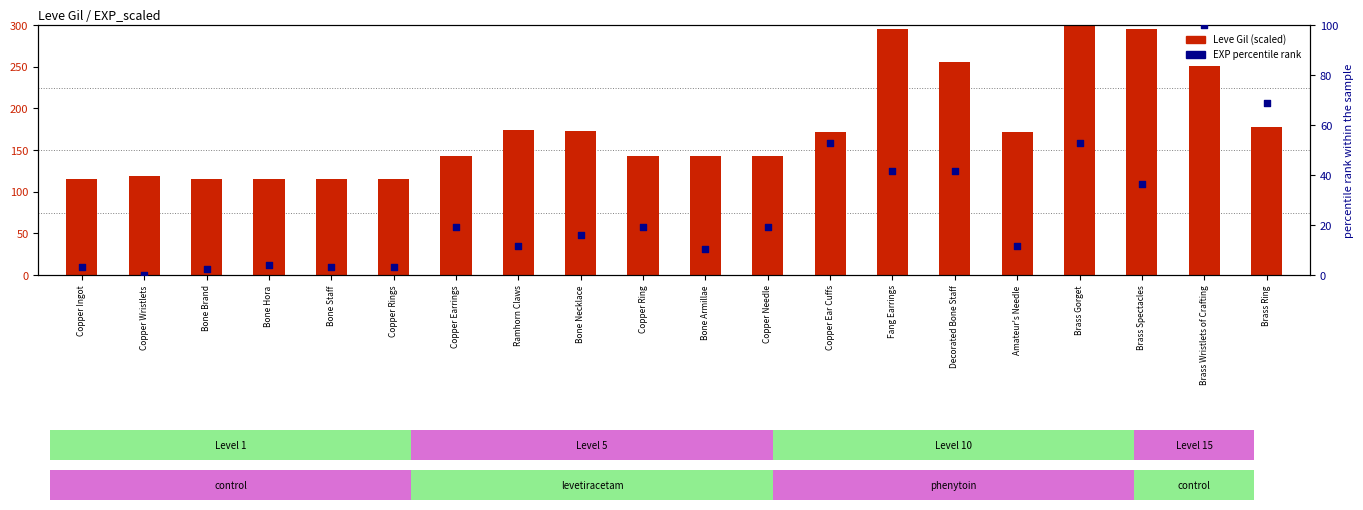

Which series has the largest Y range (max minus min)?

Leve Gil